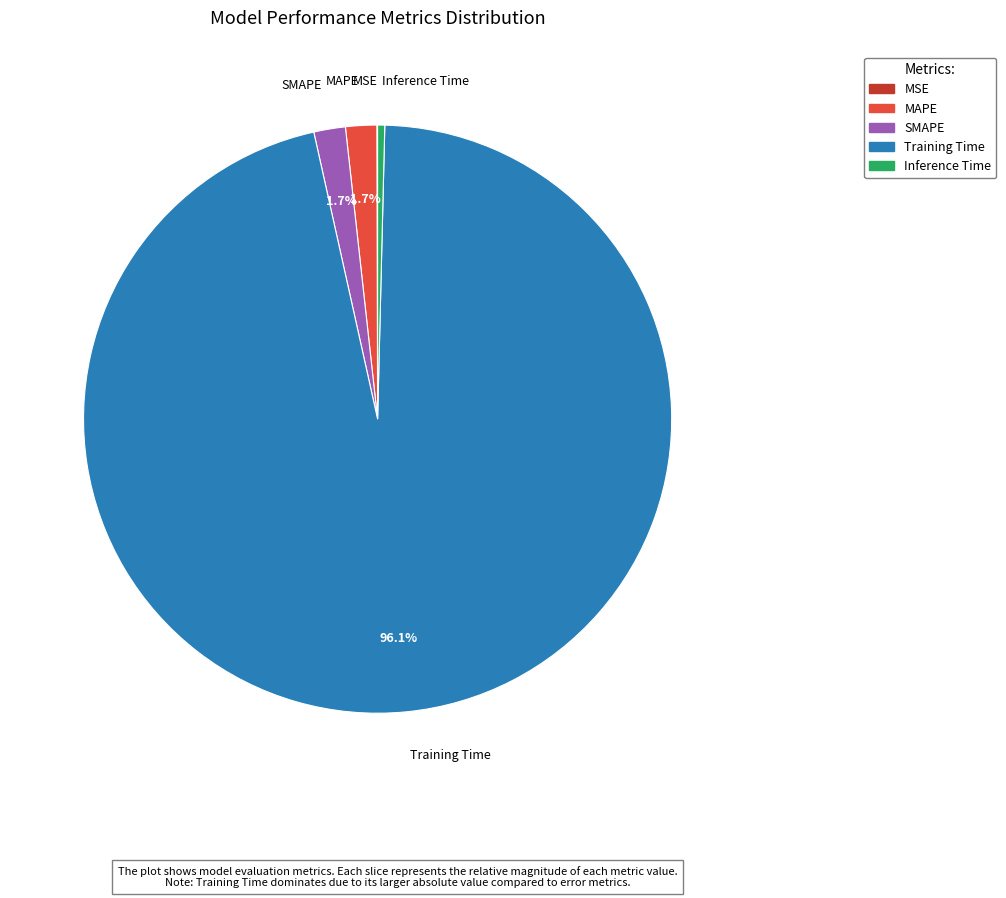

Which slice is the largest?

Training Time